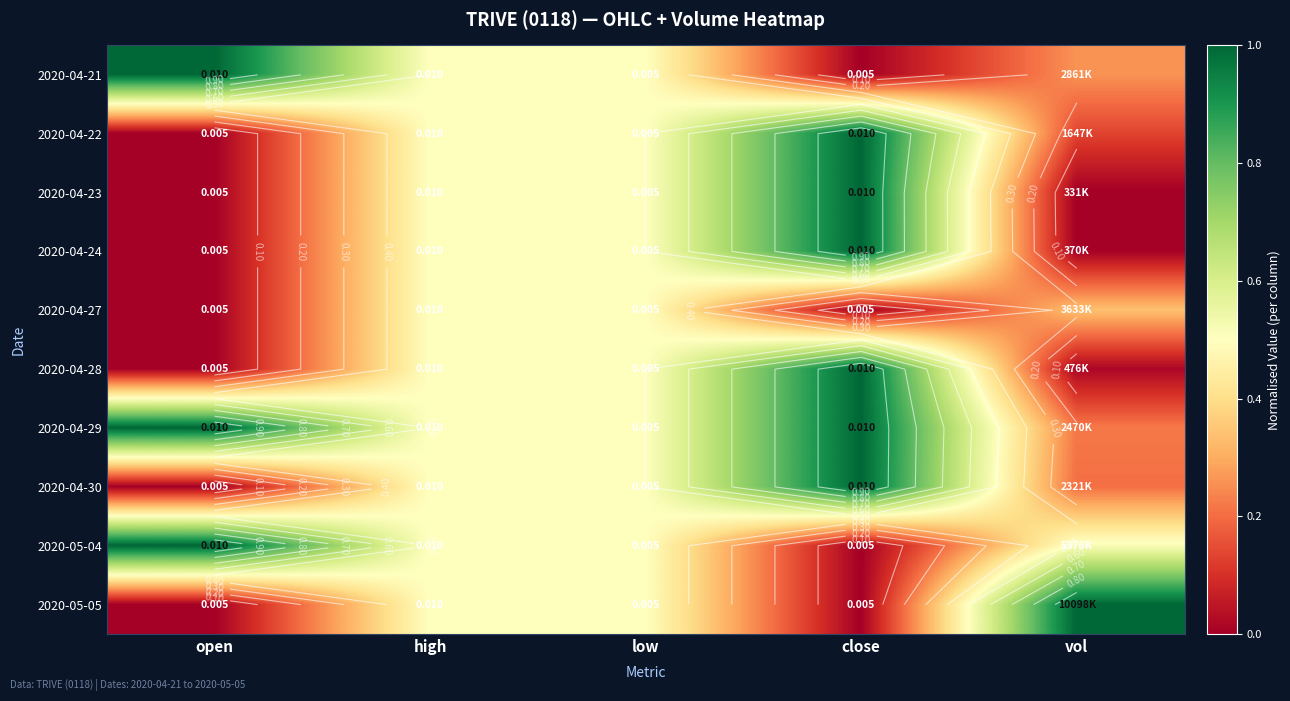

Is the value of 2020-04-21 at close greater than the value of 2020-04-28 at close?

No